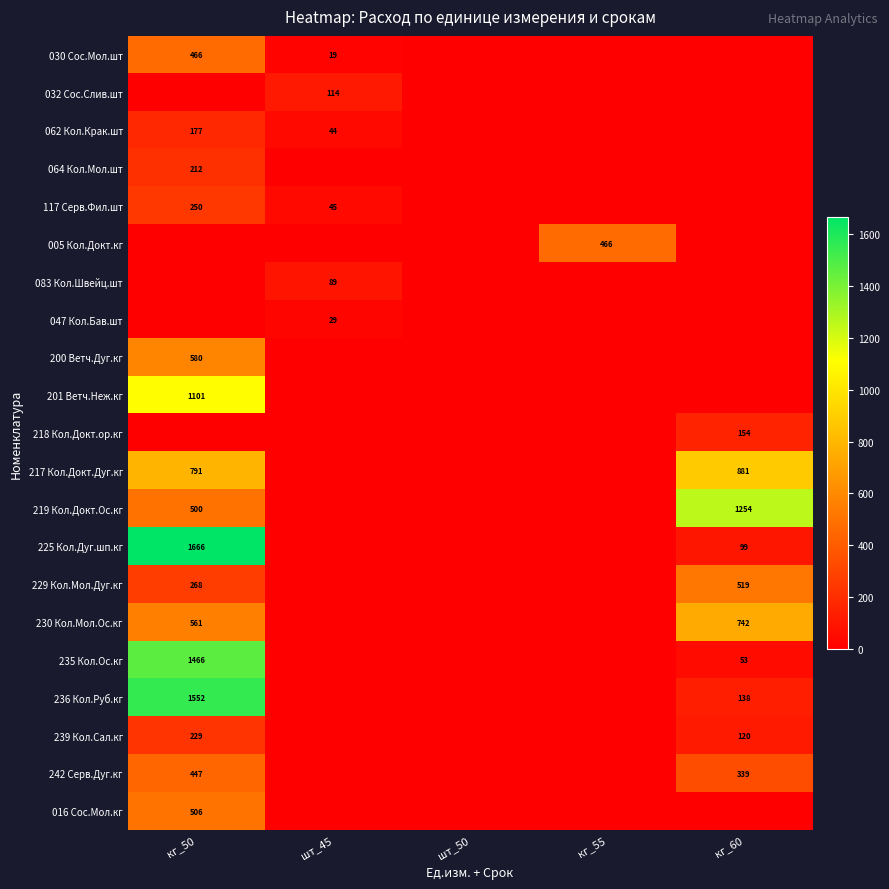

The 225 Кол.Дуг.шп.кг series shows 60 at кг_60. True or false?

False